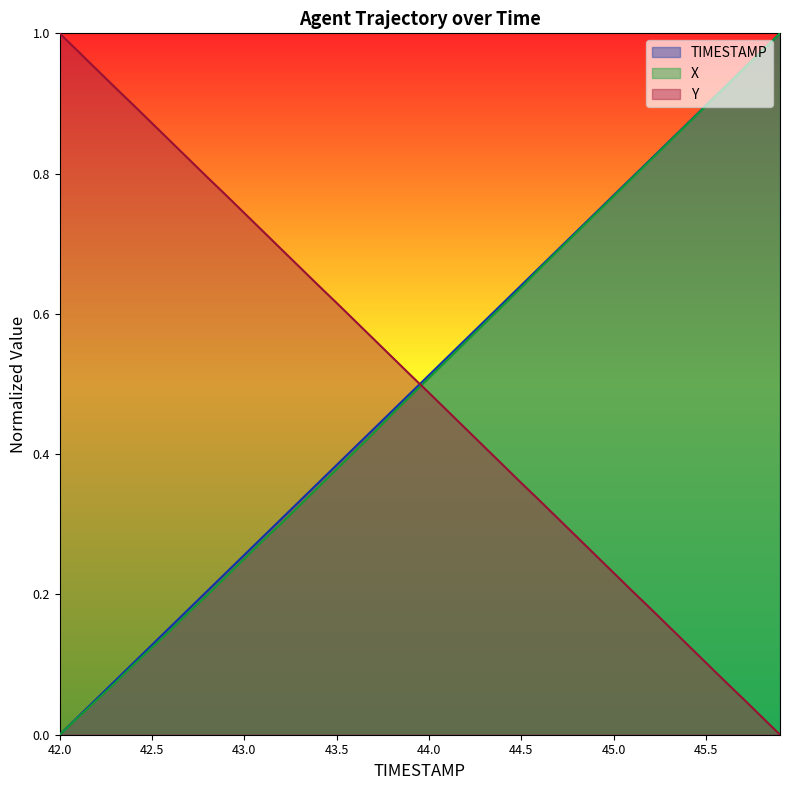

Reading left to right, transcribe all the data shown in this chart.

TIMESTAMP: 42.0=0.0	42.1=0.0	42.2=0.1	42.3=0.1	42.4=0.1	42.5=0.1	42.6=0.2	42.7=0.2	42.8=0.2	42.9=0.2	43.0=0.3	43.1=0.3	43.2=0.3	43.3=0.3	43.4=0.4	43.5=0.4	43.6=0.4	43.7=0.4	43.8=0.5	43.9=0.5	44.0=0.5	44.1=0.5	44.2=0.6	44.3=0.6	44.4=0.6	44.5=0.6	44.6=0.7	44.7=0.7	44.8=0.7	44.9=0.7	45.0=0.8	45.1=0.8	45.2=0.8	45.3=0.8	45.4=0.9	45.5=0.9	45.6=0.9	45.7=0.9	45.8=1.0	45.9=1.0
X: 42.0=0.0	42.1=0.0	42.2=0.0	42.3=0.1	42.4=0.1	42.5=0.1	42.6=0.1	42.7=0.2	42.8=0.2	42.9=0.2	43.0=0.3	43.1=0.3	43.2=0.3	43.3=0.3	43.4=0.4	43.5=0.4	43.6=0.4	43.7=0.4	43.8=0.5	43.9=0.5	44.0=0.5	44.1=0.5	44.2=0.6	44.3=0.6	44.4=0.6	44.5=0.6	44.6=0.7	44.7=0.7	44.8=0.7	44.9=0.7	45.0=0.8	45.1=0.8	45.2=0.8	45.3=0.8	45.4=0.9	45.5=0.9	45.6=0.9	45.7=0.9	45.8=1.0	45.9=1.0
Y: 42.0=1.0	42.1=1.0	42.2=0.9	42.3=0.9	42.4=0.9	42.5=0.9	42.6=0.8	42.7=0.8	42.8=0.8	42.9=0.8	43.0=0.7	43.1=0.7	43.2=0.7	43.3=0.7	43.4=0.6	43.5=0.6	43.6=0.6	43.7=0.6	43.8=0.5	43.9=0.5	44.0=0.5	44.1=0.5	44.2=0.4	44.3=0.4	44.4=0.4	44.5=0.4	44.6=0.3	44.7=0.3	44.8=0.3	44.9=0.3	45.0=0.2	45.1=0.2	45.2=0.2	45.3=0.2	45.4=0.1	45.5=0.1	45.6=0.1	45.7=0.1	45.8=0.0	45.9=0.0